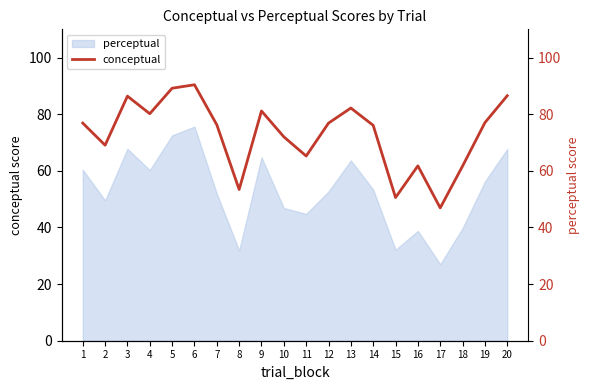

What is the average value?

73.0